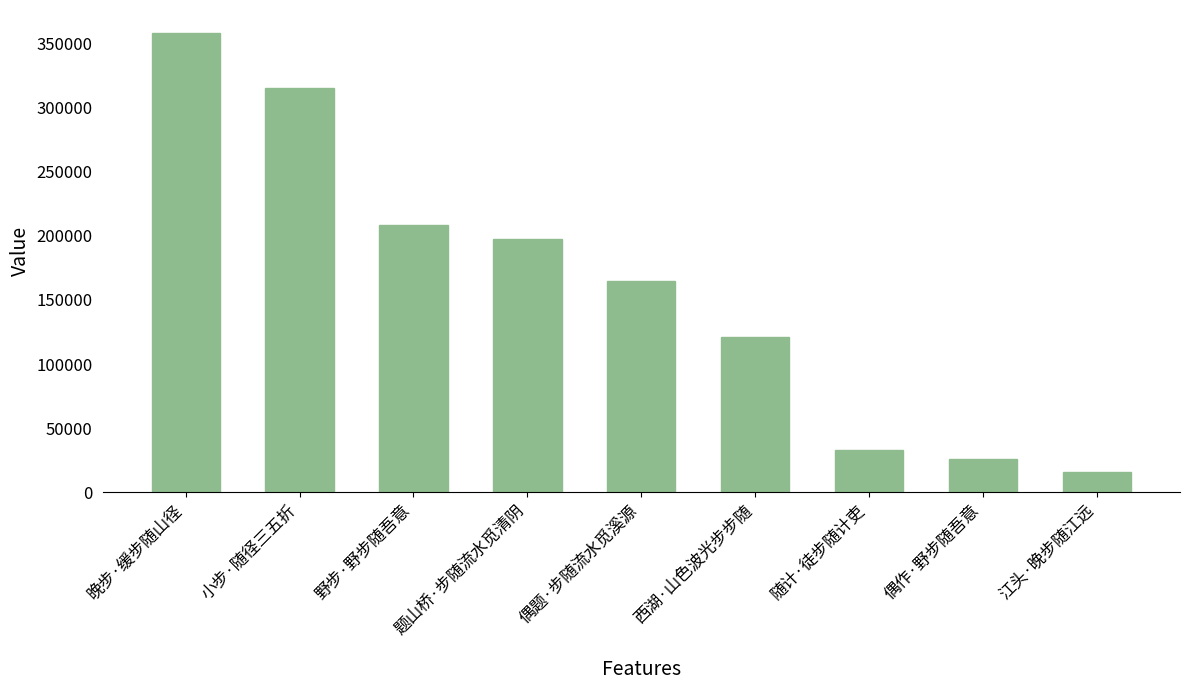

Does the chart contain stacked bars?

No